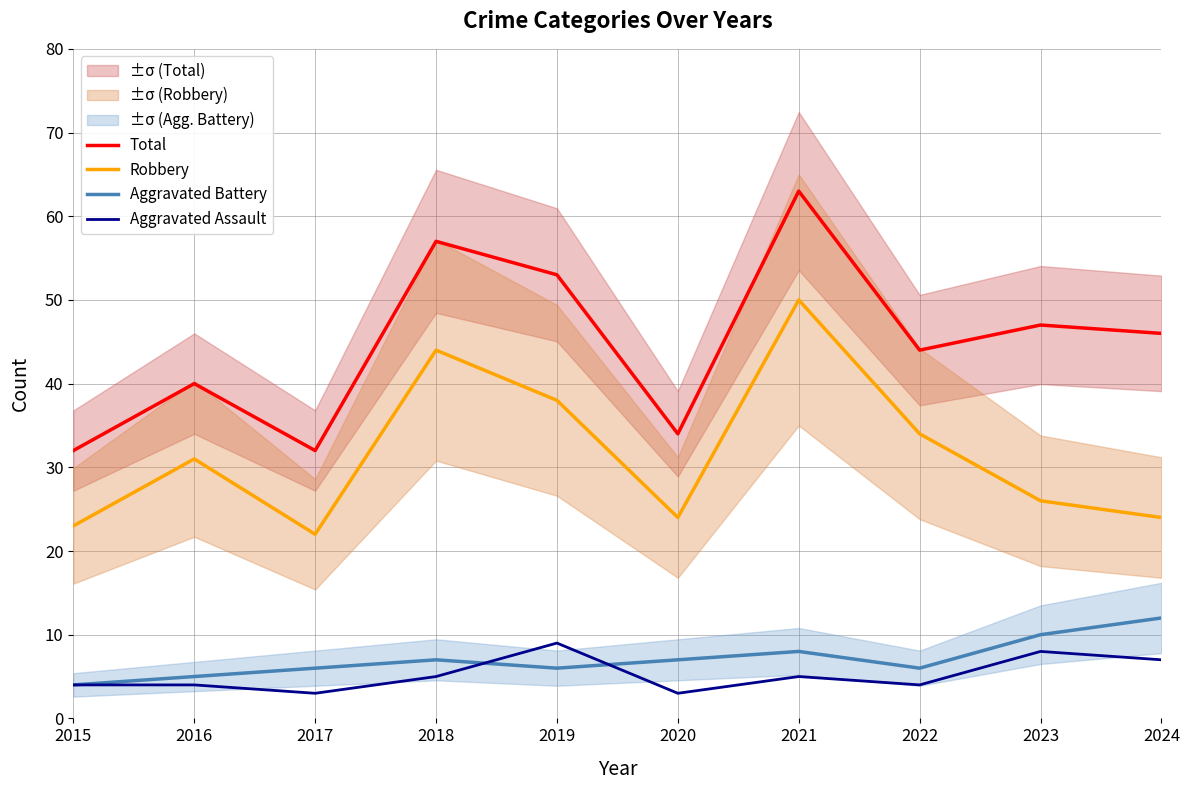

The Robbery series shows 35 at 2024. True or false?

False